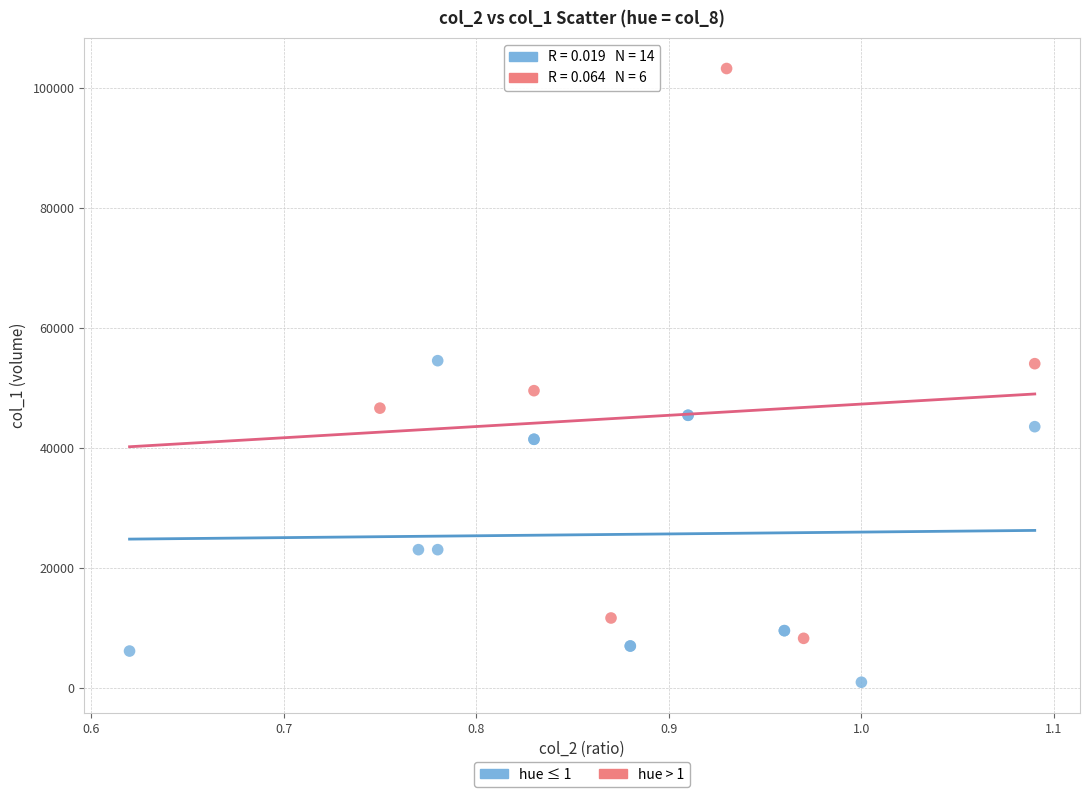

Which series contains the highest Y value?

hue > 1